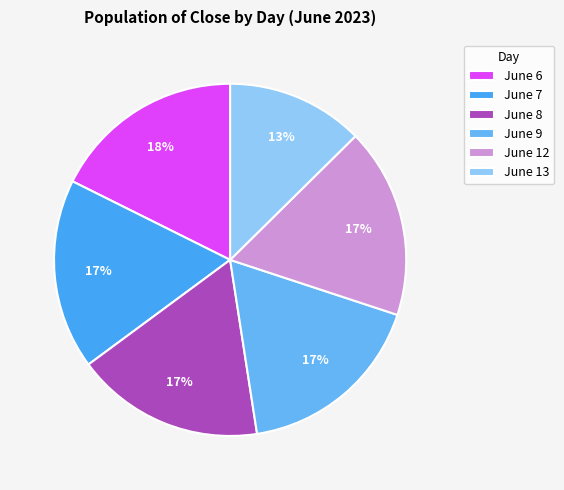

Count the number of slices in the pie.

6